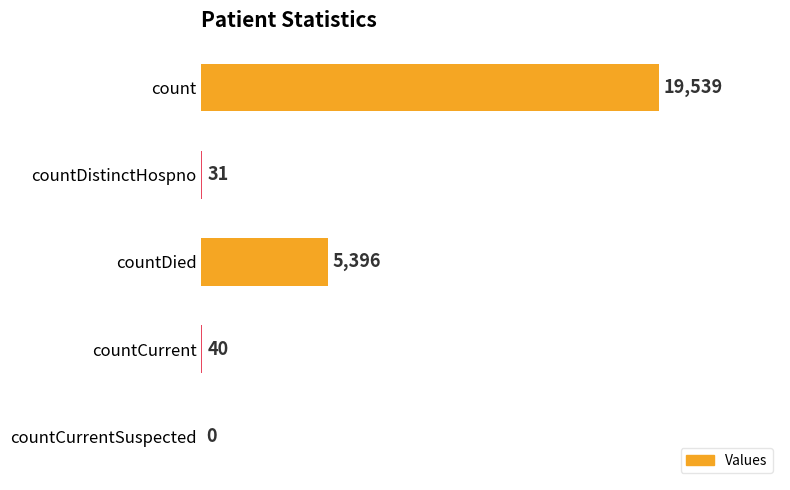

What is the change in value from countDied to countCurrentSuspected?

-5396